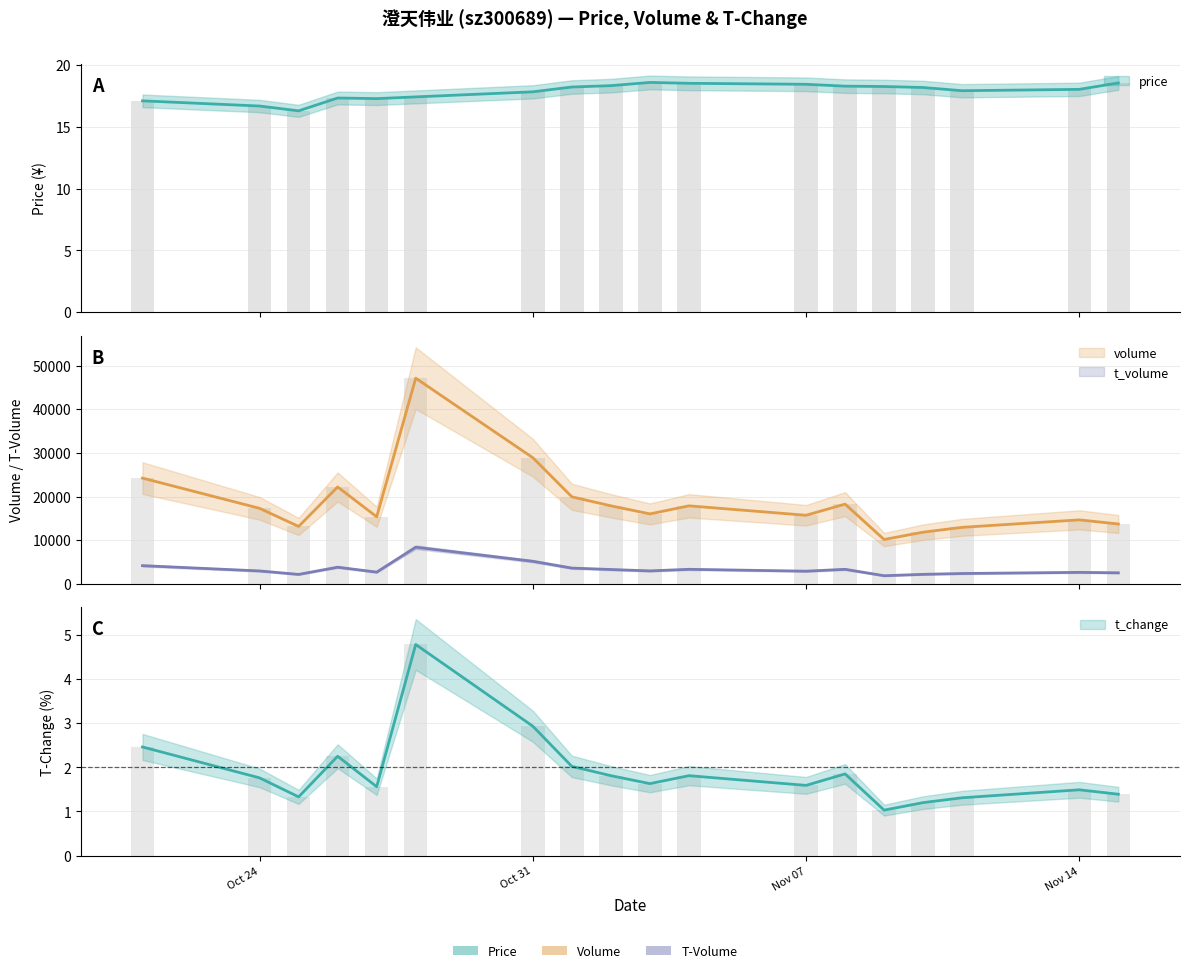

At which category is the sum across all series the highest?

2022-10-28